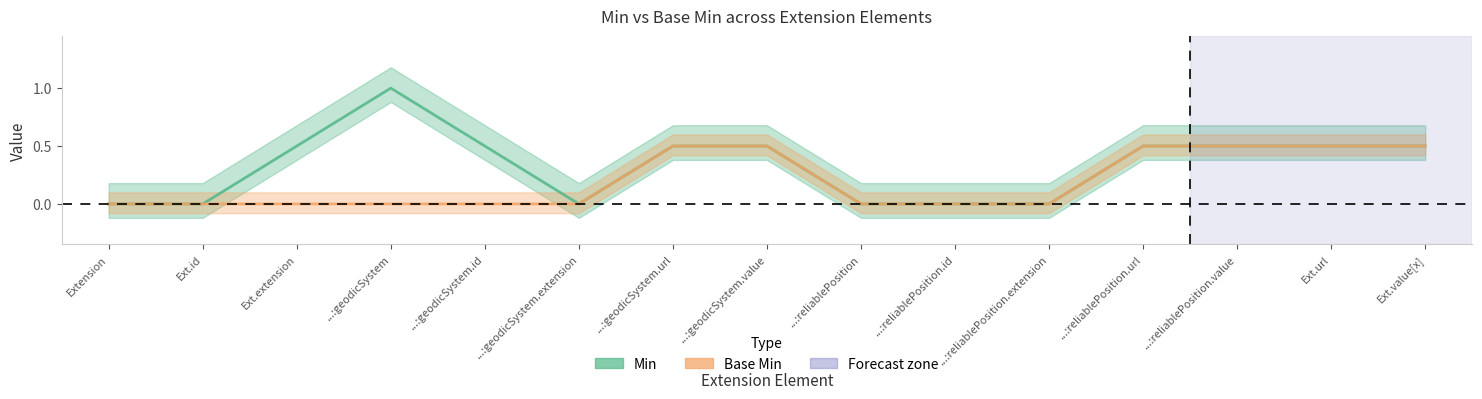

The value of Base Min at ...:reliablePosition.url is 0.3. True or false?

False